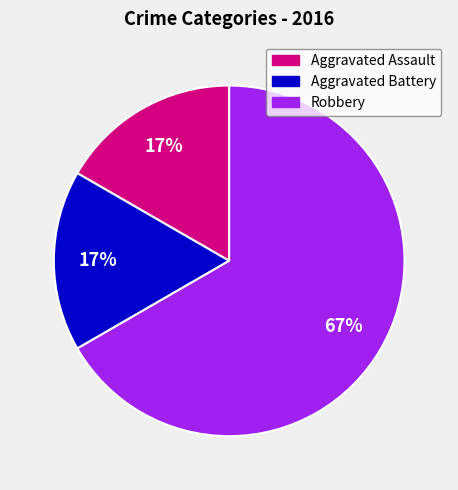

What percentage is the Aggravated Assault slice, to the nearest percent?

17%